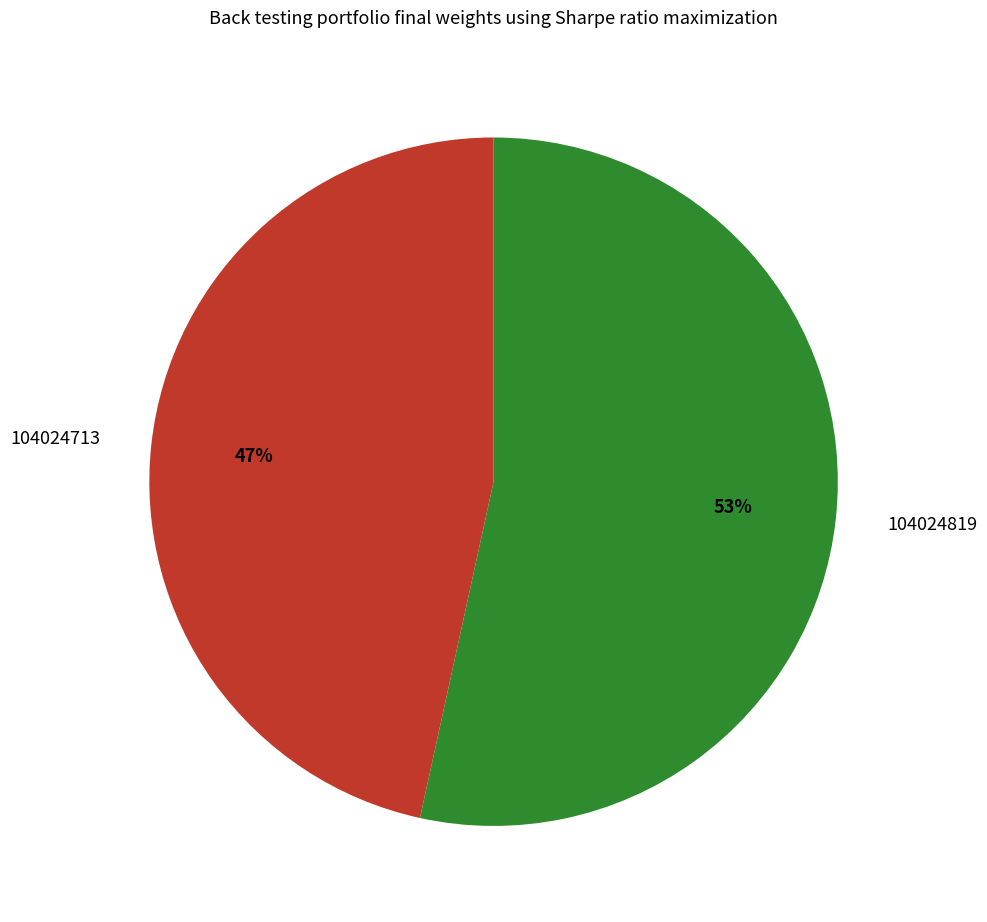

To the nearest percent, what is the average slice percentage?

50%